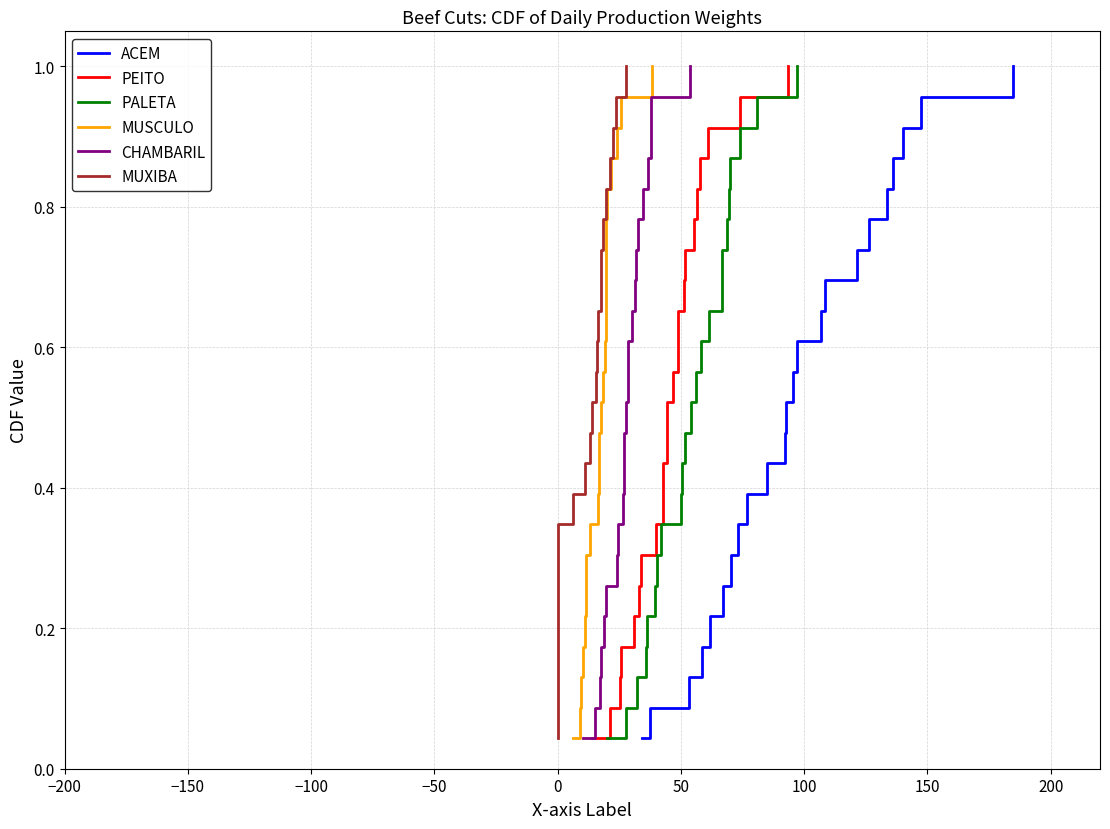

True or false: CHAMBARIL has more than 2 points higher than both neighbors.

False